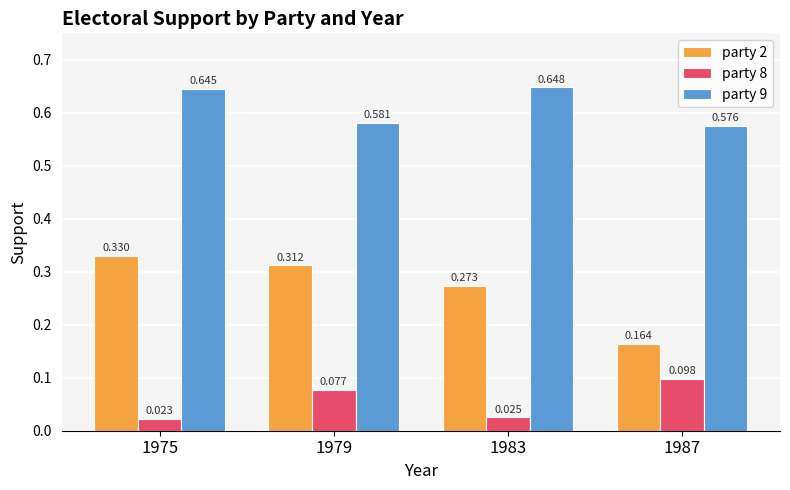

Is the value of party 2 at 1979 greater than the value of party 8 at 1983?

Yes